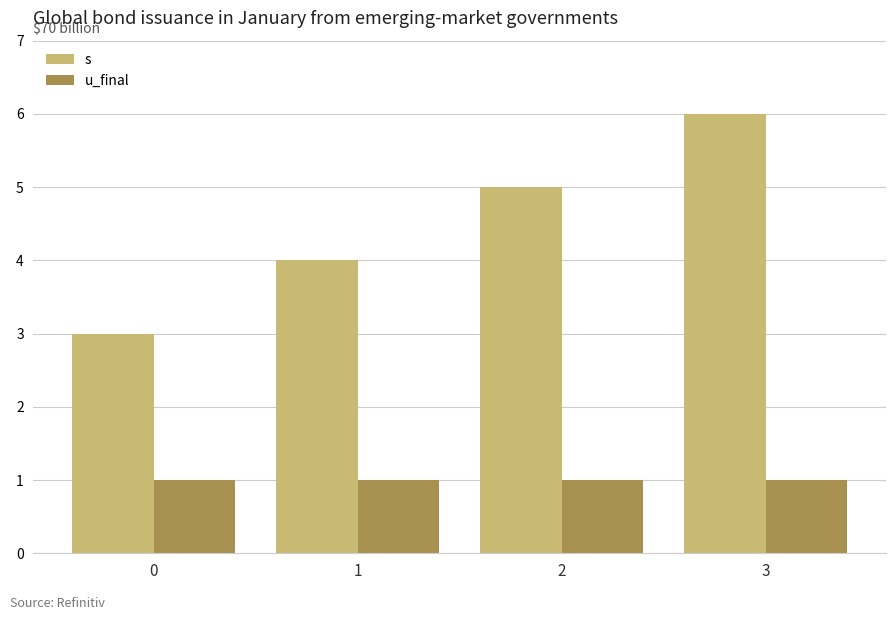

Is it true that u_final equals 1 at 2?

True